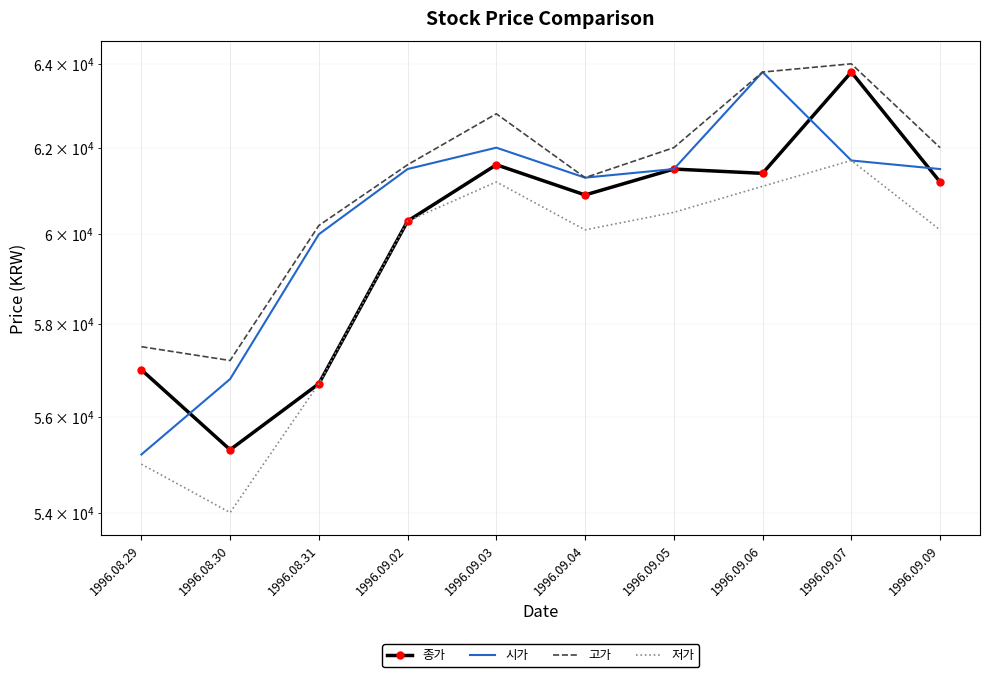

Rank the series by their average value, from highest to lowest.

고가, 시가, 종가, 저가